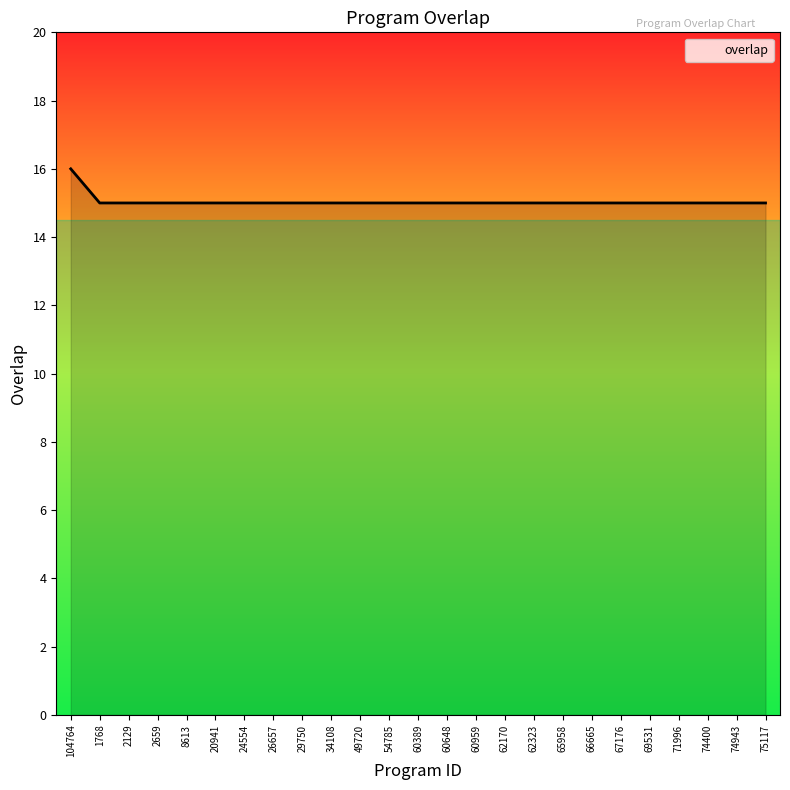

What position from the left is 67176?

20